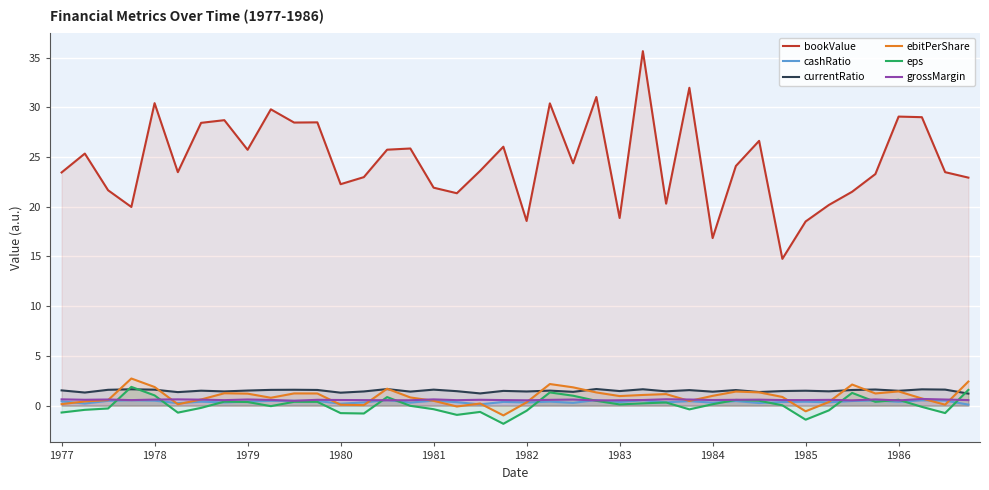

Which series has the widest spread of values?

bookValue